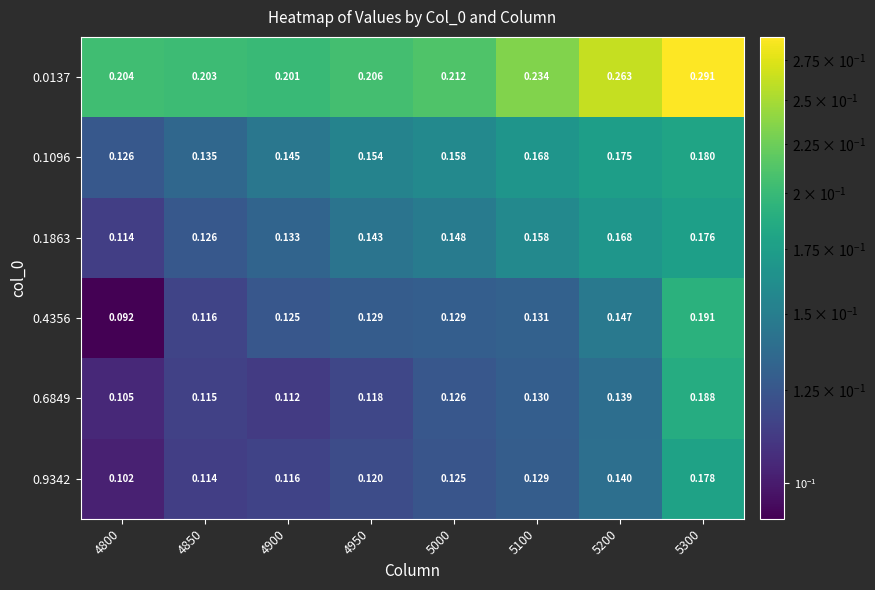

Is the value of 0.4356 at 5200 greater than the value of 0.1863 at 5100?

No